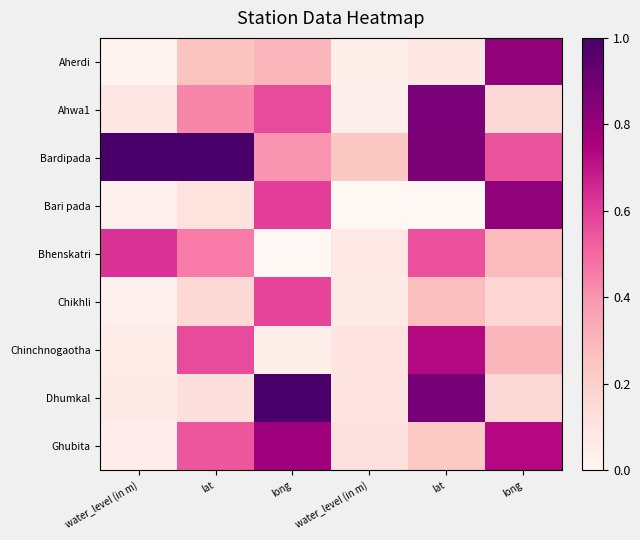

Which has a higher value, water_level (in m) or long?

long